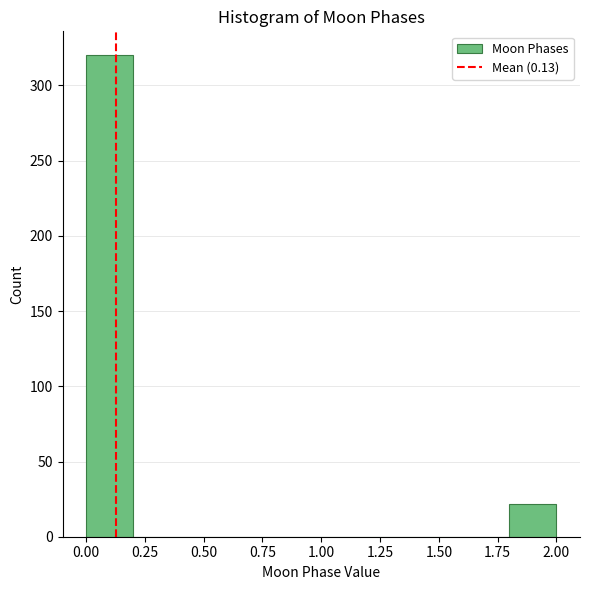

Reading left to right, transcribe this chart: for each bar, give the range it covers on the x-axis and its height. The values are not printed on the chart, so give them approximately, as read against the axis.

0.0 to 0.2: 320
0.2 to 0.4: 0
0.4 to 0.6: 0
0.6 to 0.8: 0
0.8 to 1.0: 0
1.0 to 1.2: 0
1.2 to 1.4: 0
1.4 to 1.6: 0
1.6 to 1.8: 0
1.8 to 2.0: 20